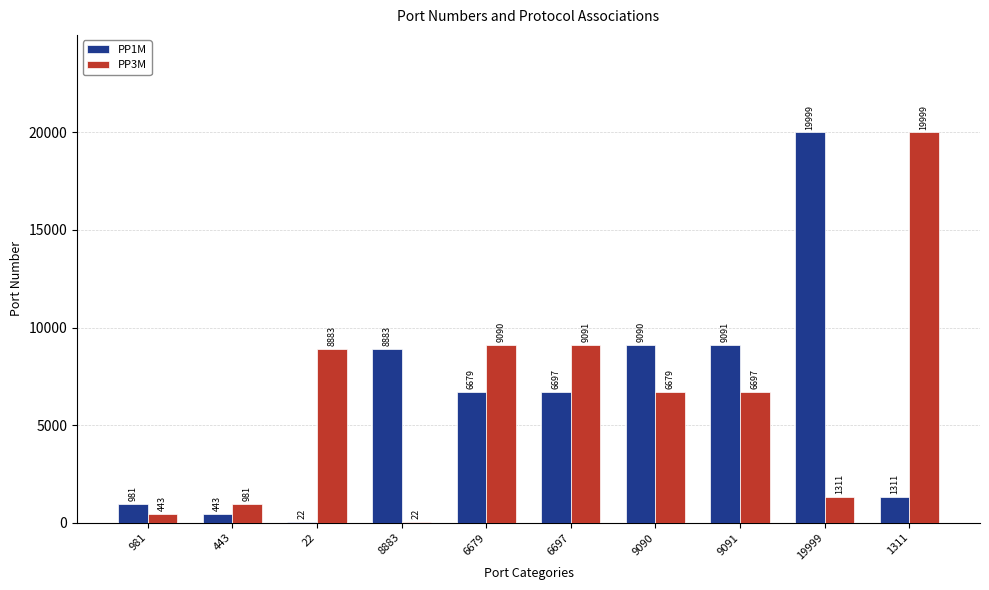

What are all the series names shown in the legend?

PP1M, PP3M